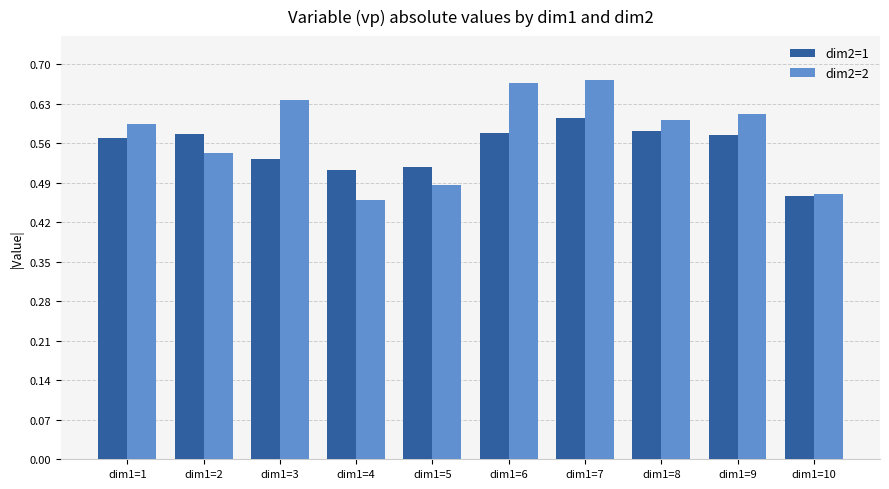

Count the dim2=2 values in the range 0 to 1.

10